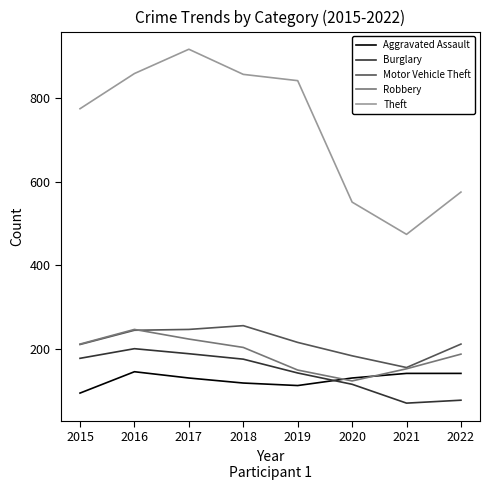

Where is Theft nearest to the value 695?

2015